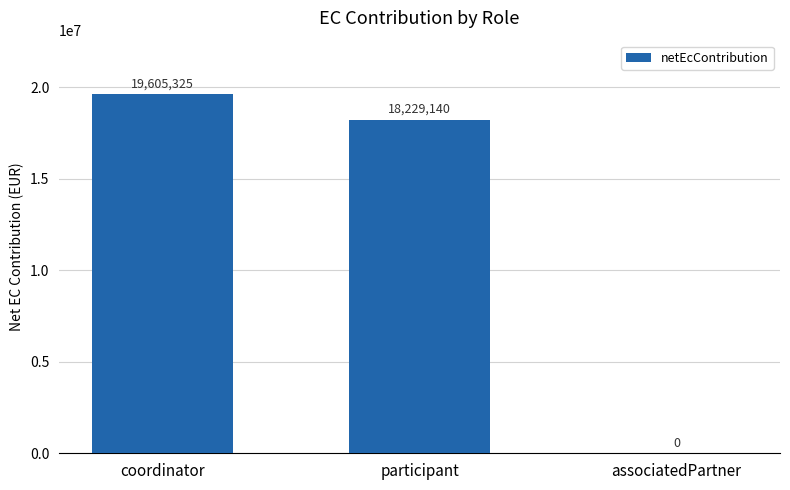

True or false: the data shows 12108311.6 at associatedPartner.

False